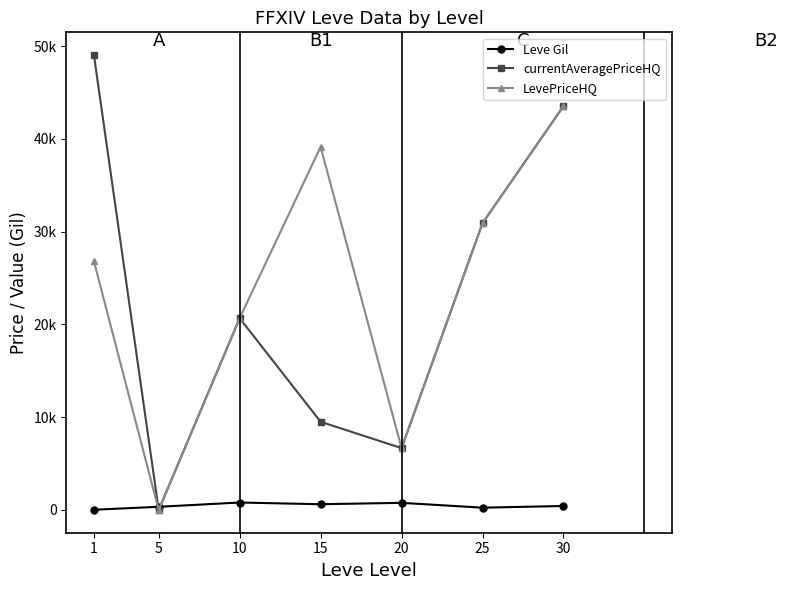

Does the chart have visible grid lines?

No